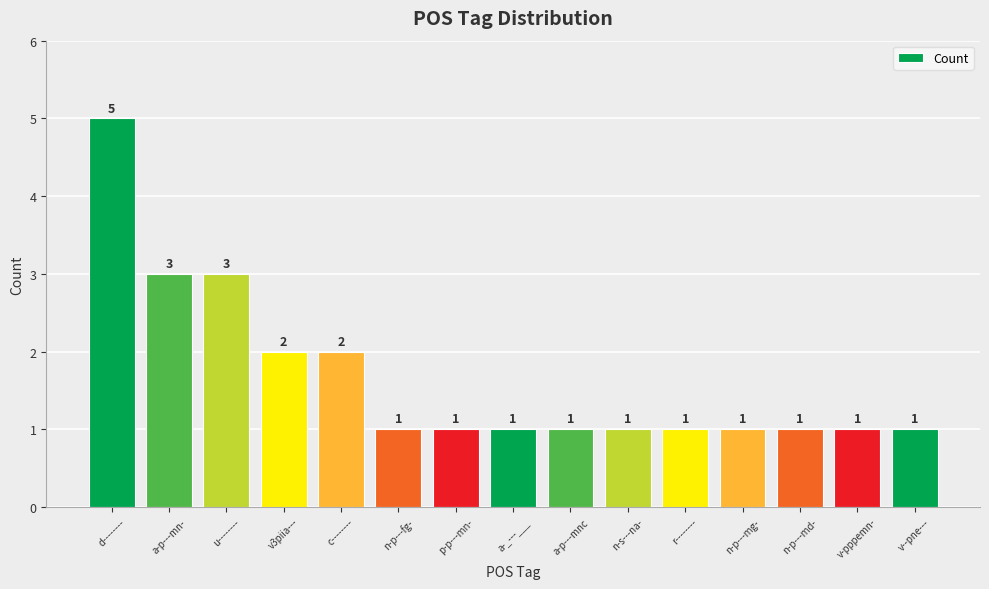

What is the smallest value displayed?

1